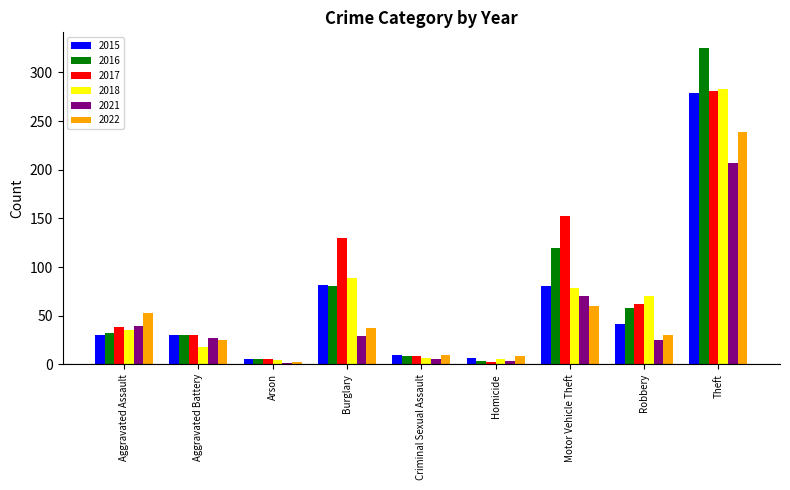

At which label is 2022 closest to 120?

Motor Vehicle Theft